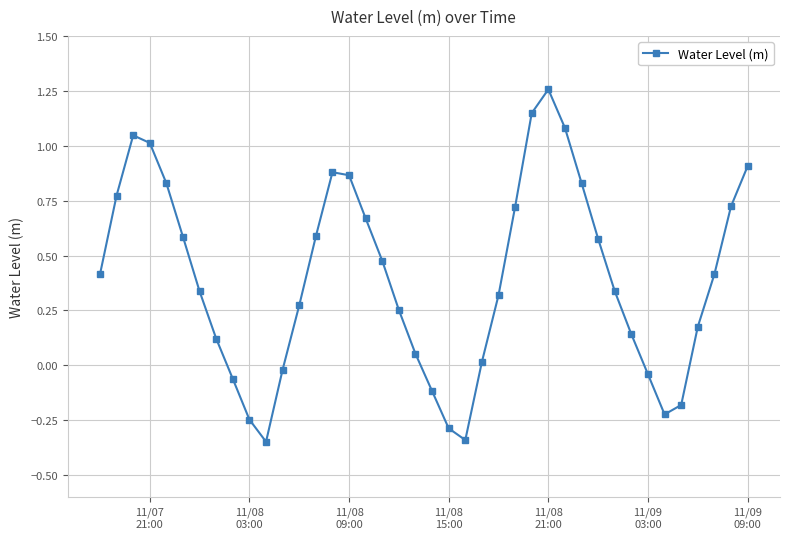

How many points are higher than both their immediate neighbors (excluding endpoints)?

3